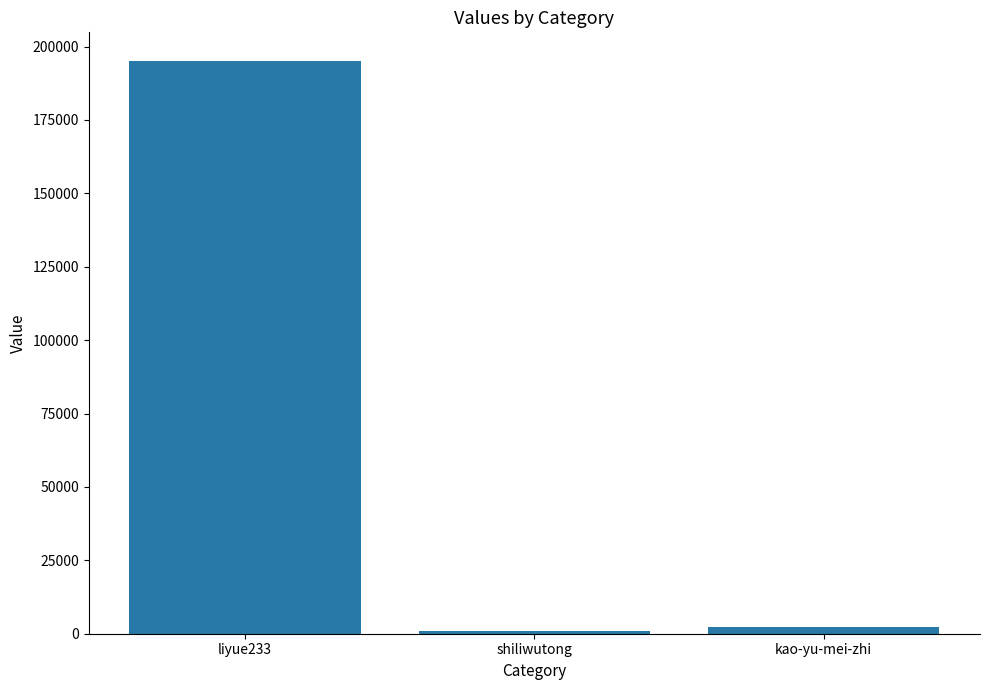

Which has a higher value, liyue233 or shiliwutong?

liyue233